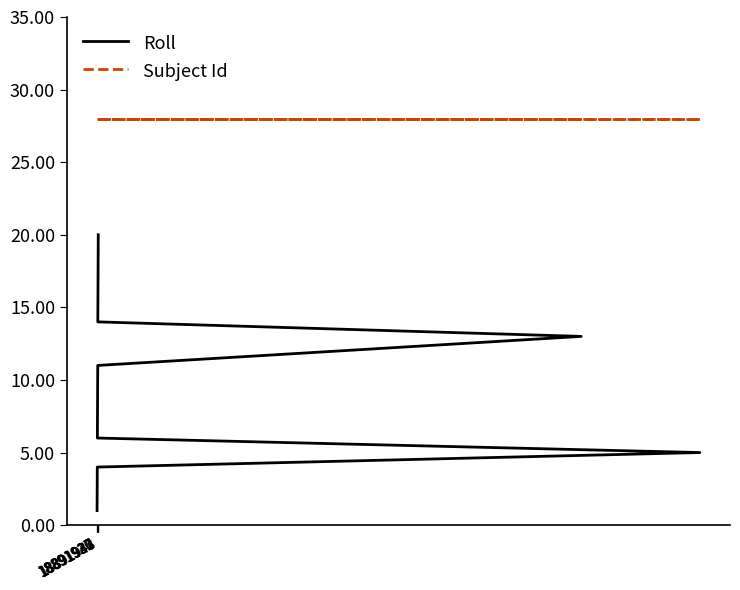

True or false: Subject Id has a value of 9 at 11.

False